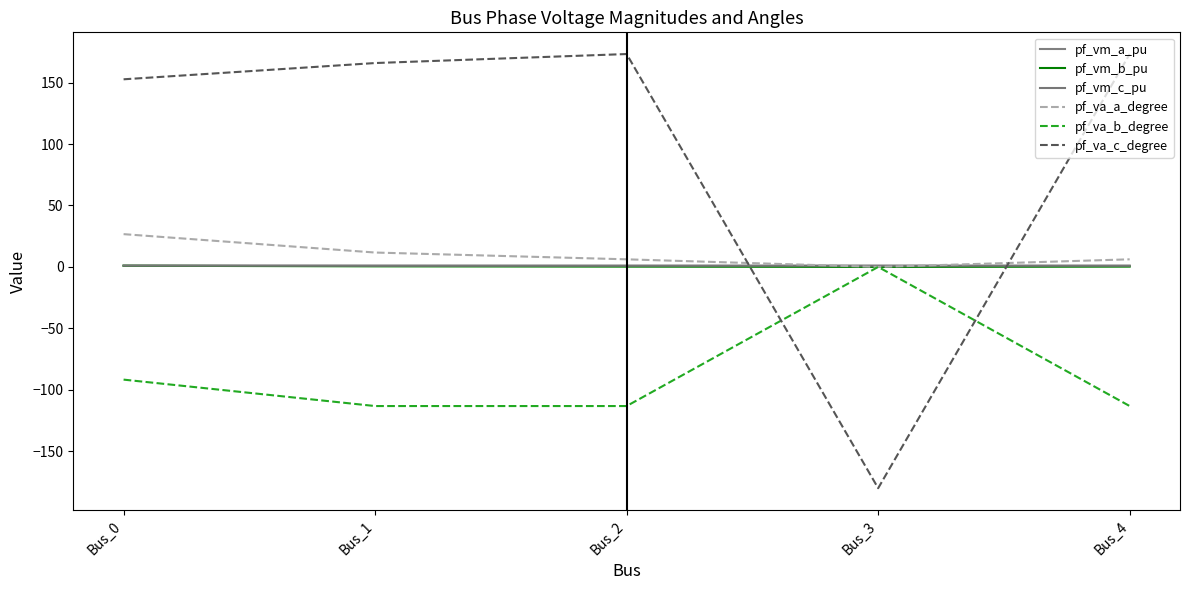

Is it true that pf_va_a_degree equals 11.7 at Bus_1?

True